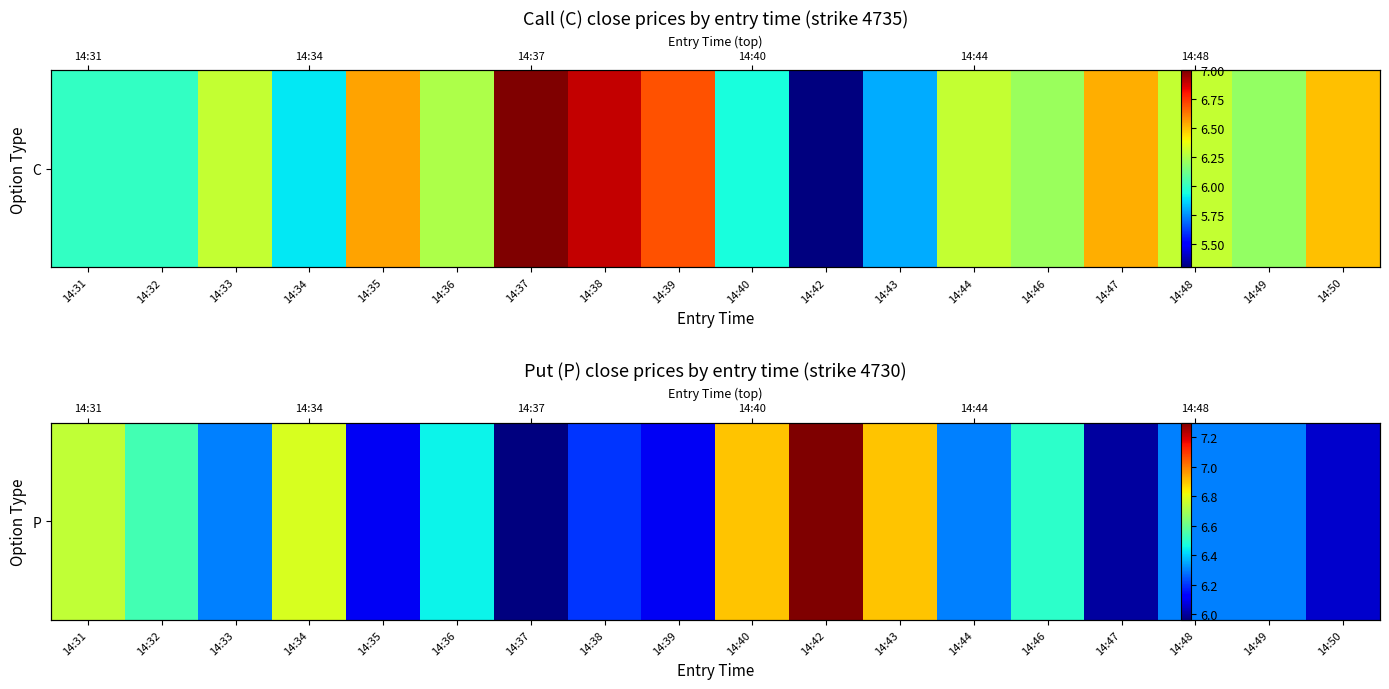

The value at 14:50 is 6.0. True or false?

True